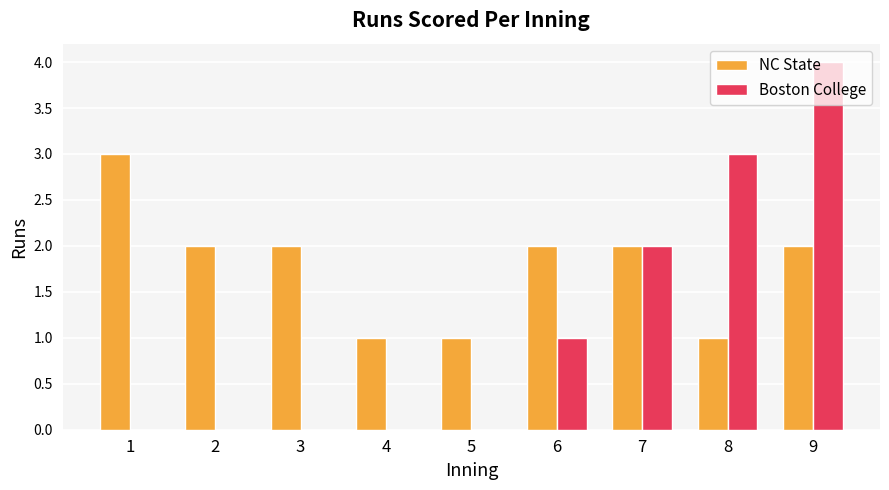

What is the sum of all Boston College values?

10